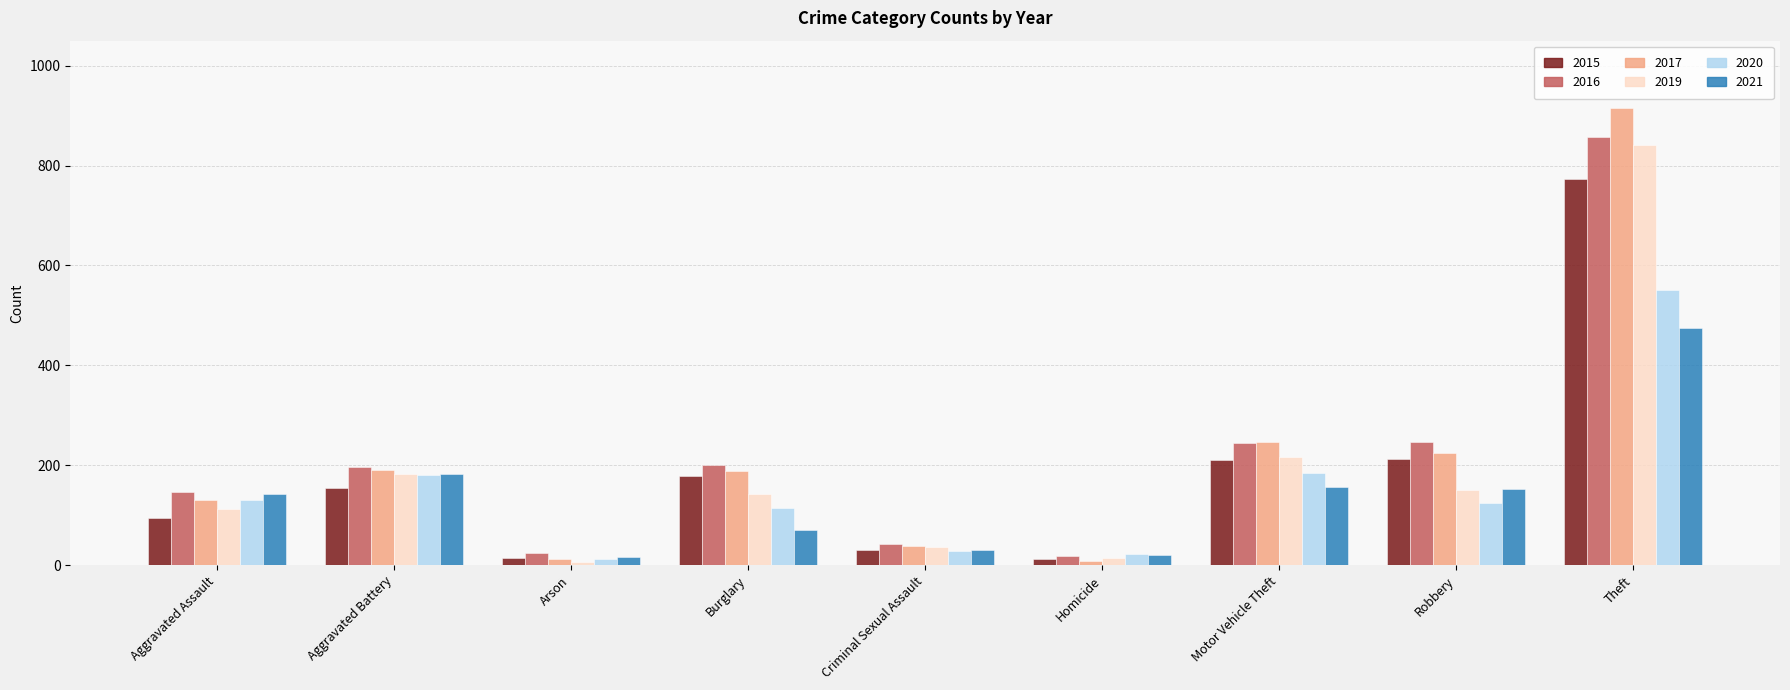

What is the minimum value for 2019?

6